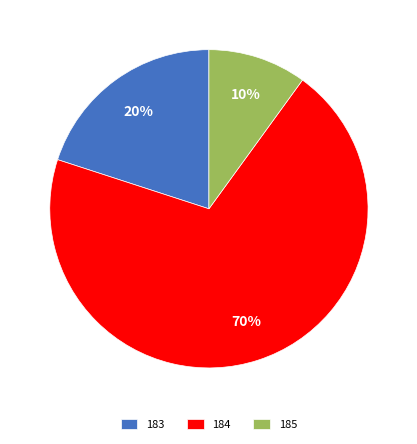

Does 185 represent more than half of the total?

No